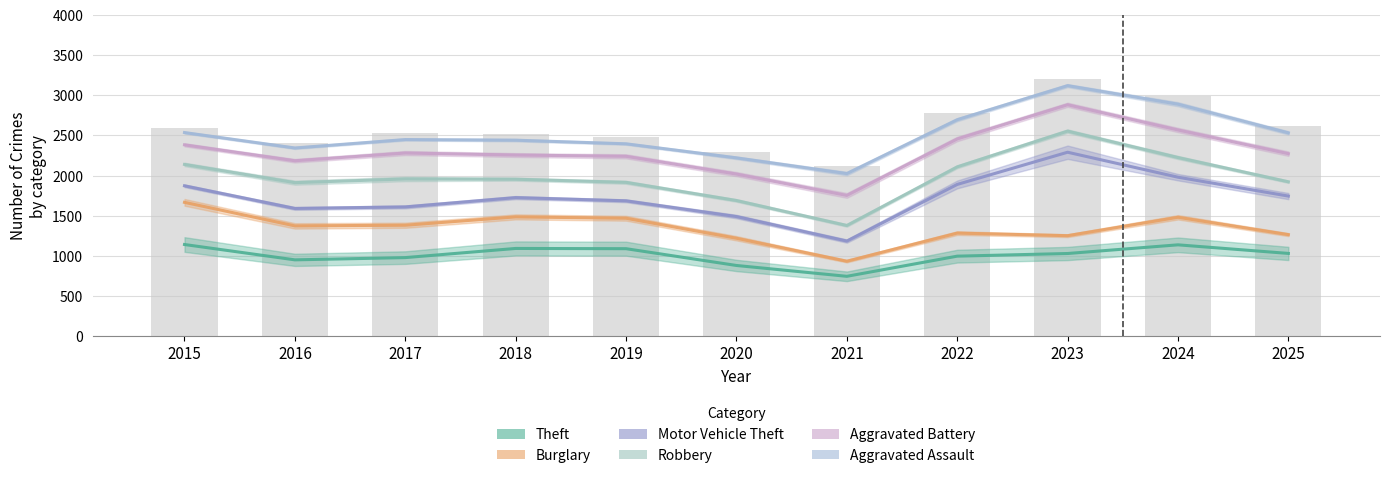

Which category has the highest value across all series?

2023